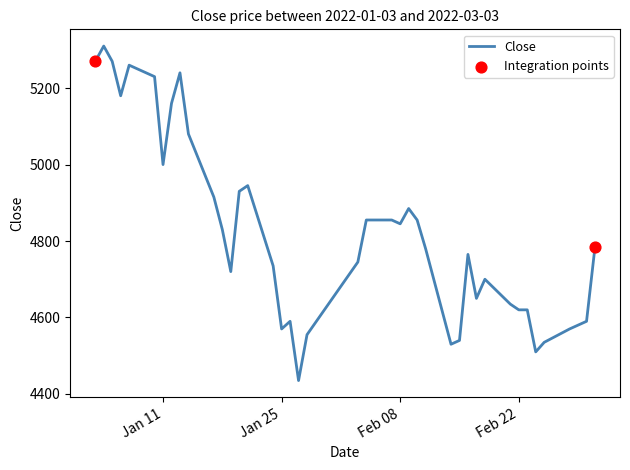

What is the maximum value shown in the chart?

5310